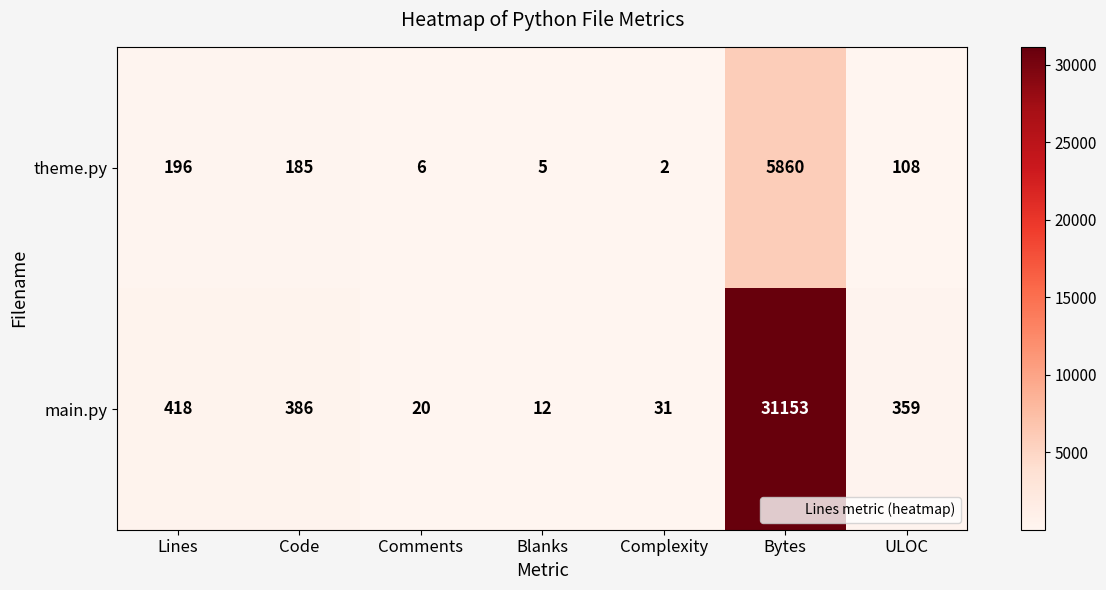

What is the difference between the maximum and minimum values in the main.py series?

31141